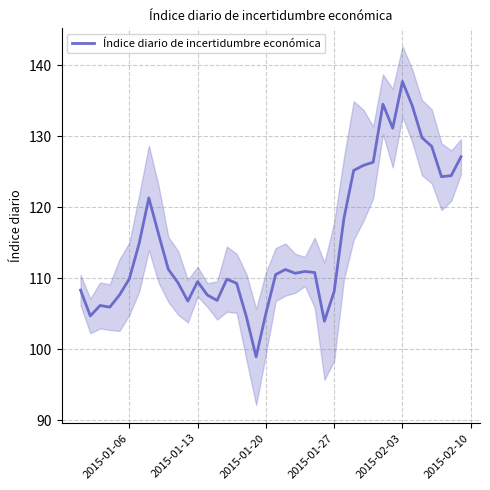

What is the maximum value shown in the chart?

137.7